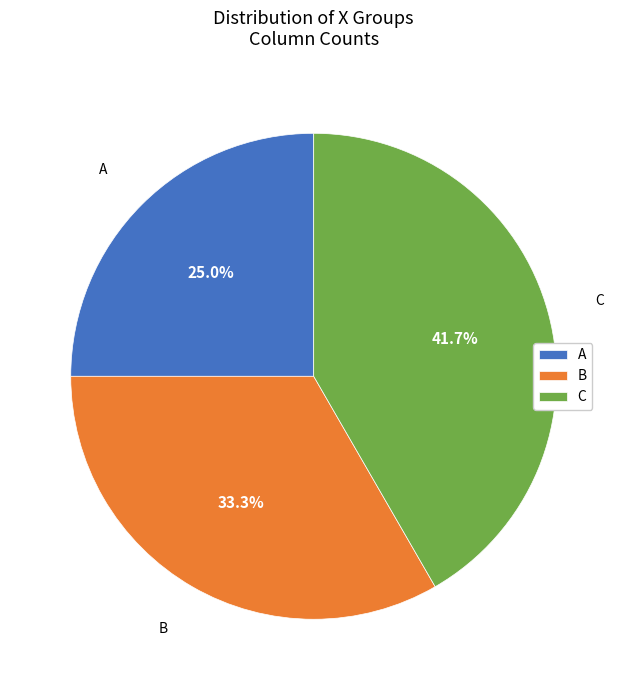

The A slice represents 14% of the pie. True or false?

False